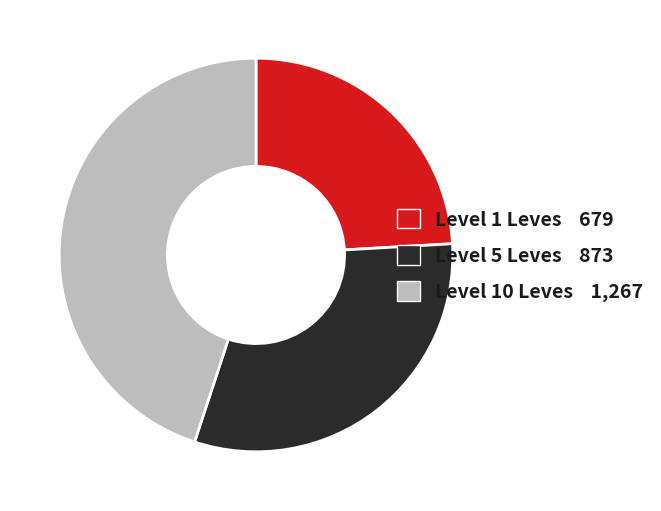

Does any single category account for the majority?

No